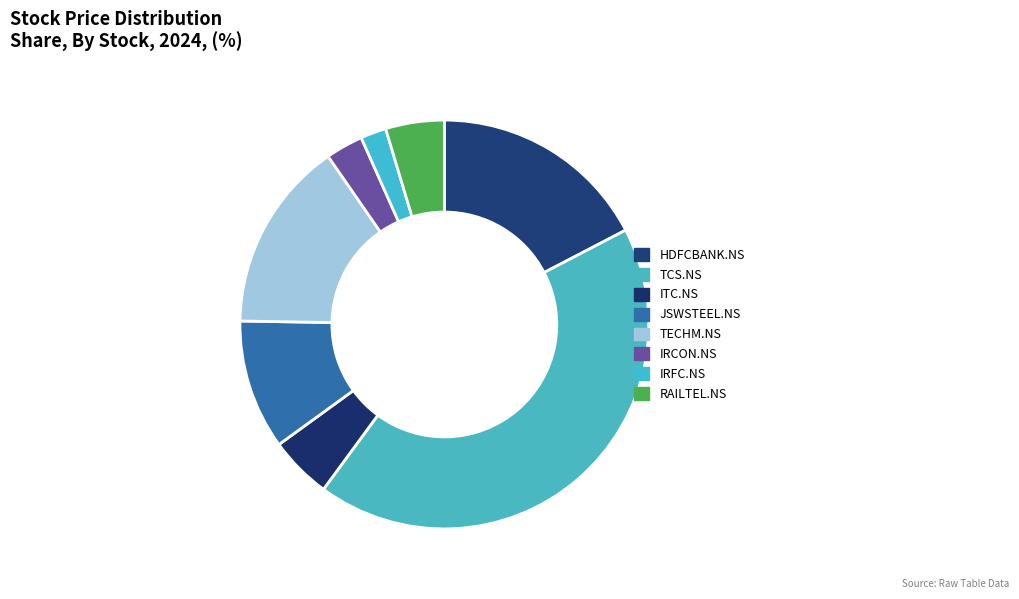

Which has a higher value, JSWSTEEL.NS or IRCON.NS?

JSWSTEEL.NS